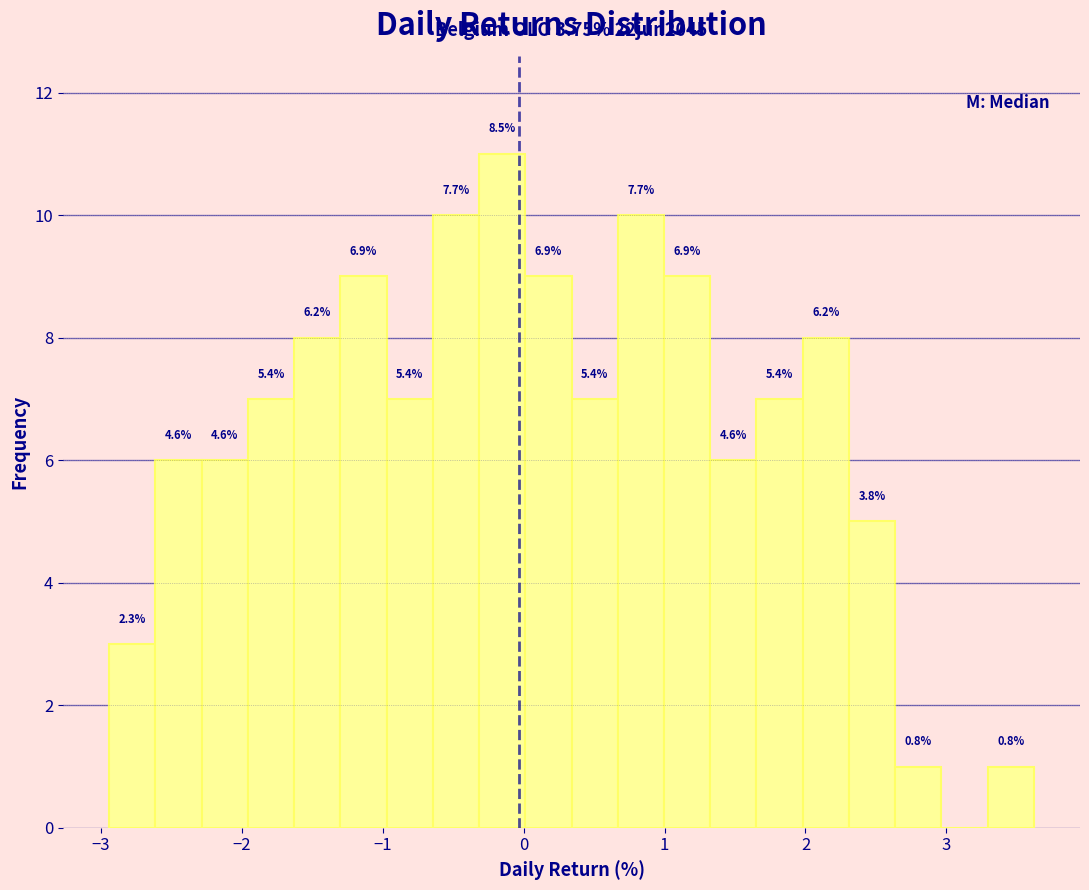

Around what value on the x-axis is the tallest bar? Give the approximate position of its centre, as read against the axis.

-0.2